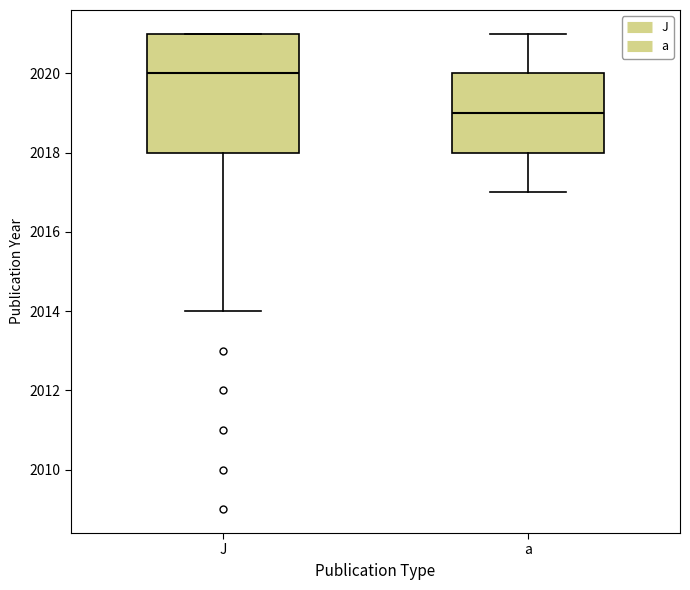

Reading left to right, transcribe this box plot: for each box, give where its median line is, the range the box spans, and where its two whiskers end, as read against the y-axis. The values are not printed on the chart, so give them approximately, as read against the axis.

J: median 2020, box 2018 to 2021, whiskers 2014 to 2021
a: median 2019, box 2018 to 2020, whiskers 2017 to 2021